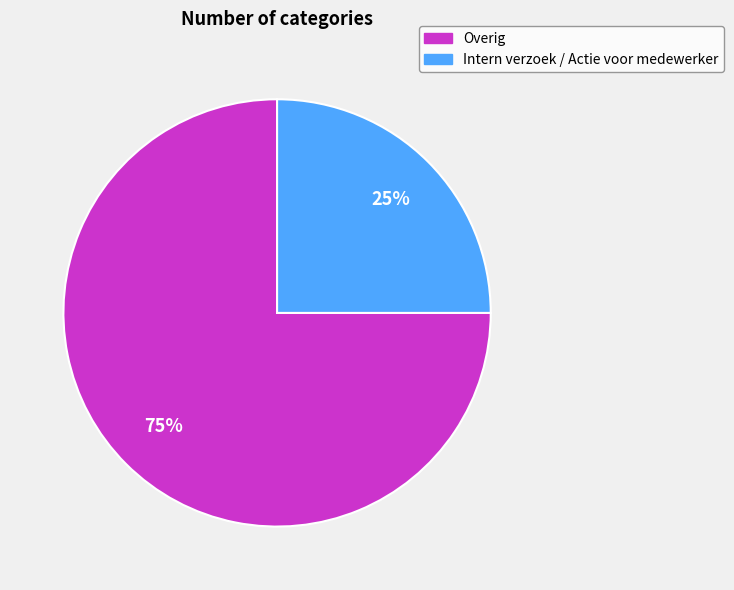

Which category accounts for the majority?

Overig